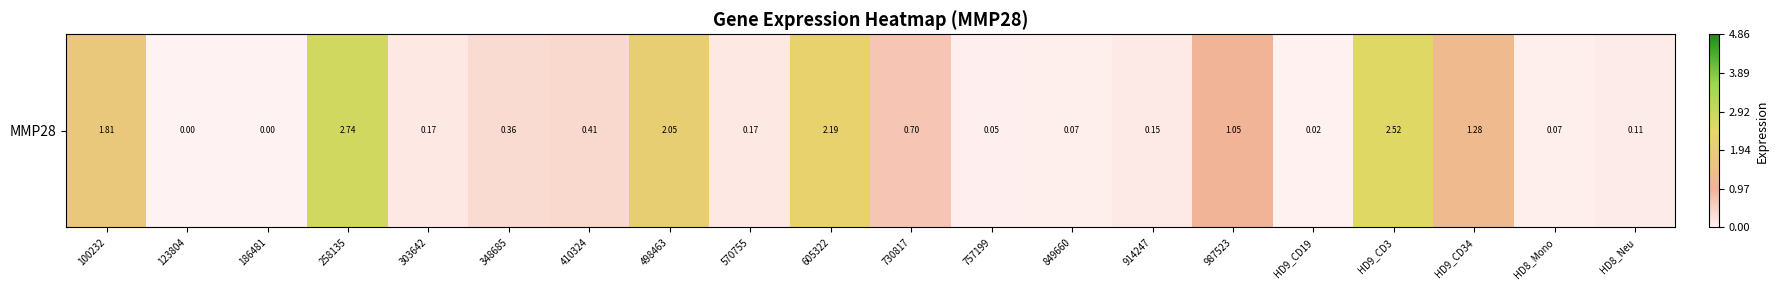

Rank the categories by value from highest to lowest.

258135, HD9_CD3, 605322, 498463, 100232, HD9_CD34, 987523, 730817, 410324, 348685, 303642, 570755, 914247, HD8_Neu, 849660, HD8_Mono, 757199, HD9_CD19, 123804, 186481